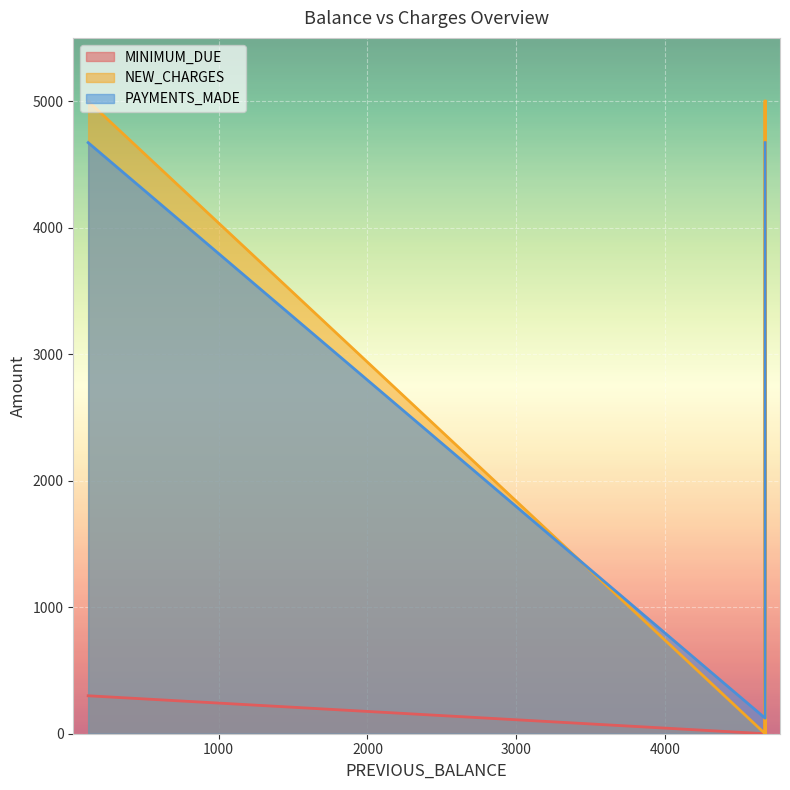

How many data points does each series have?

5